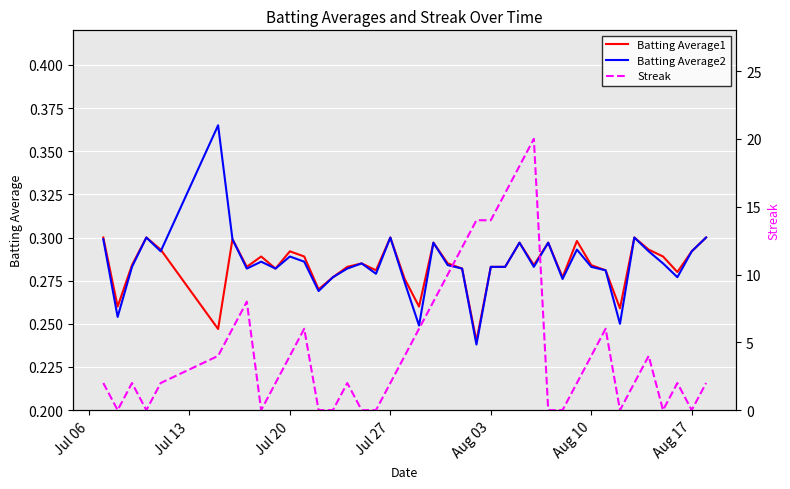

Does the chart display data point markers on the line(s)?

No